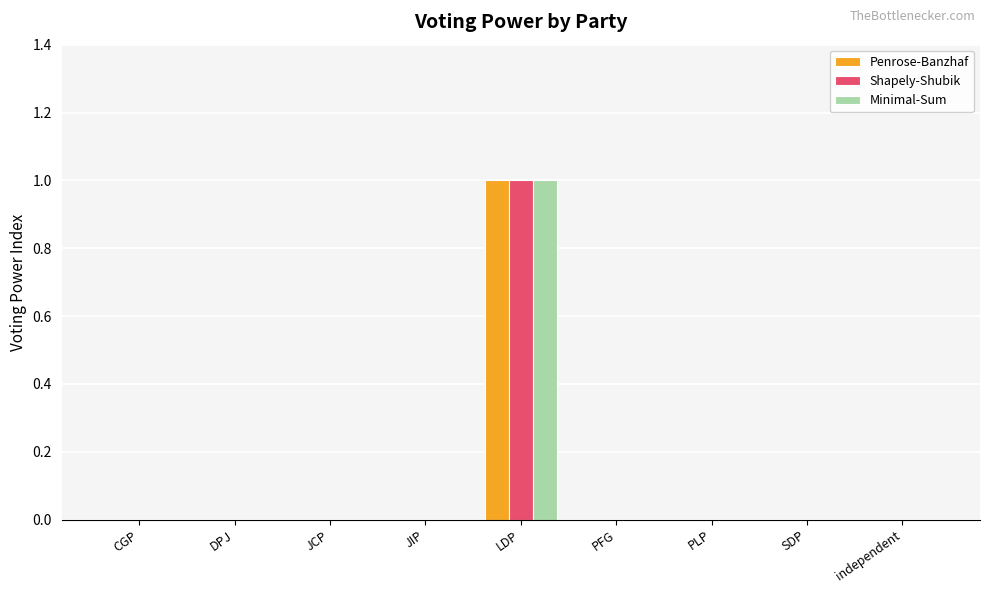

The value of Shapely-Shubik at DPJ is 1. True or false?

False